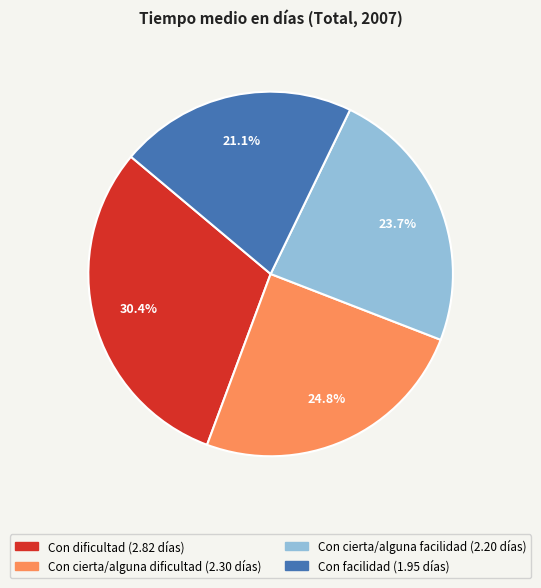

To the nearest percent, what is the combined percentage of Con facilidad and Con cierta/alguna facilidad?

45%